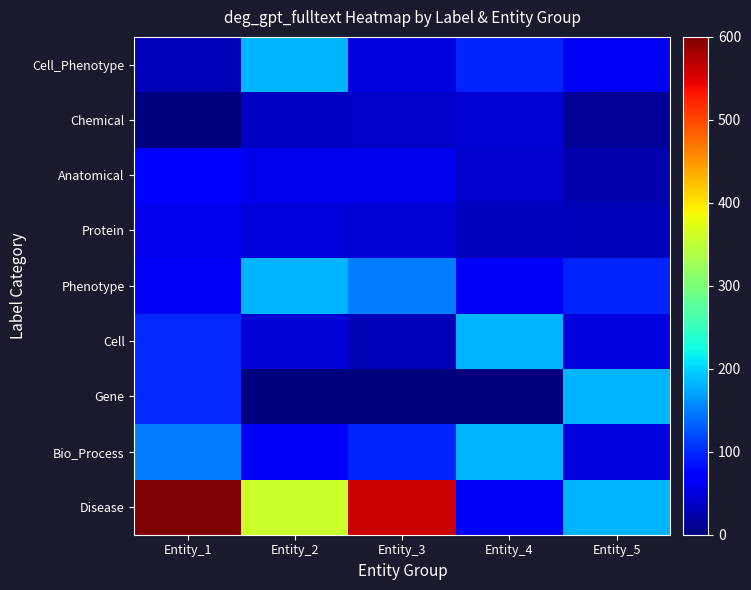

What is the maximum value shown in the chart?

937